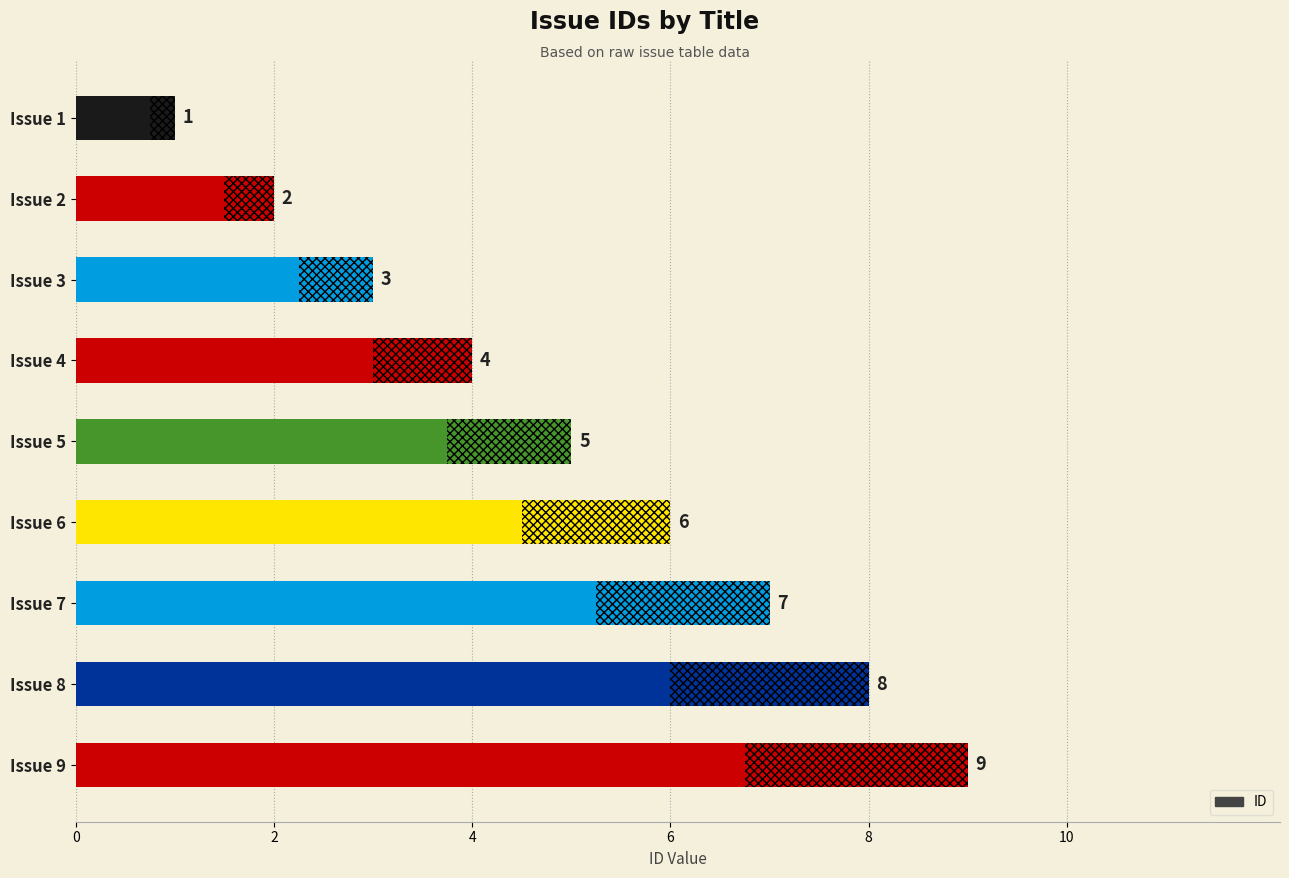

The chart shows a value of 3 at Issue 6. True or false?

False